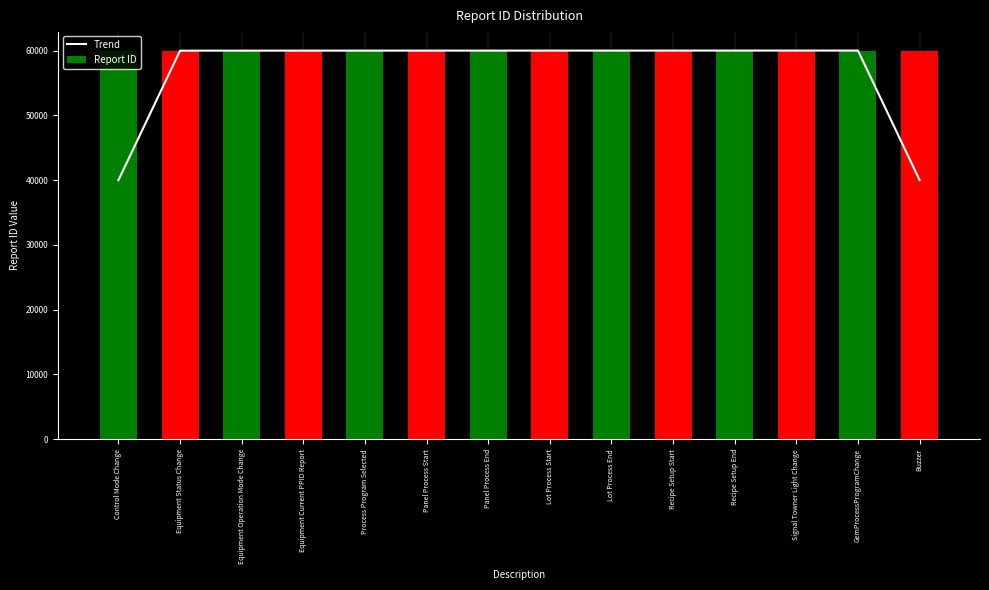

Reading left to right, transcribe all the data shown in this chart.

Trend: Control Mode Change=40001.0	Equipment Status Change=60002.0	Equipment Operation Mode Change=60003.0	Equipment Current PPID Report=60005.0	Process Program Selected=60007.0	Panel Process Start=60009.0	Panel Process End=60010.0	Lot Process Start=60011.0	Lot Process End=60012.0	Recipe Setup Start=60013.0	Recipe Setup End=60014.7	Signal Towner Light Change=60016.3	GemProcessProgramChange=60018.0	Buzzer=40012.3
Report ID: Control Mode Change=60001.0	Equipment Status Change=60002.0	Equipment Operation Mode Change=60003.0	Equipment Current PPID Report=60004.0	Process Program Selected=60008.0	Panel Process Start=60009.0	Panel Process End=60010.0	Lot Process Start=60011.0	Lot Process End=60012.0	Recipe Setup Start=60013.0	Recipe Setup End=60014.0	Signal Towner Light Change=60017.0	GemProcessProgramChange=60018.0	Buzzer=60019.0